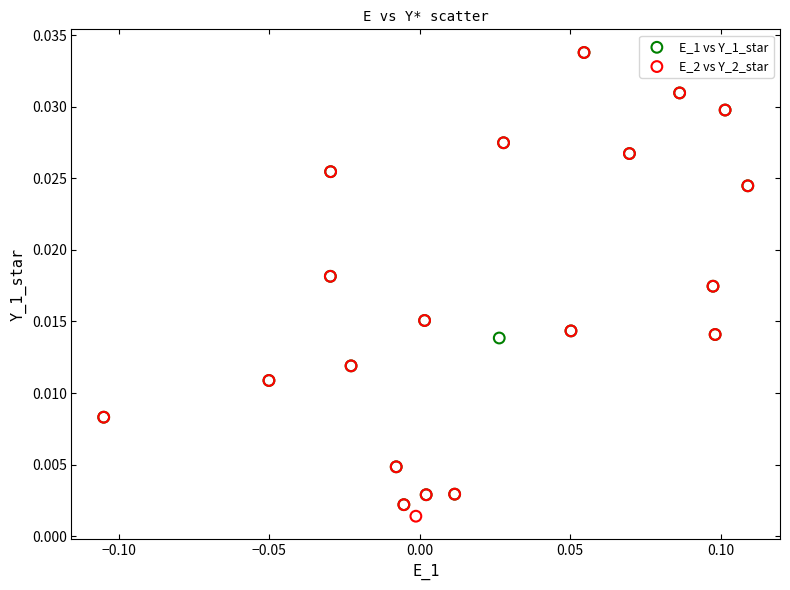

What are all the series names shown in the legend?

E_1 vs Y_1_star, E_2 vs Y_2_star